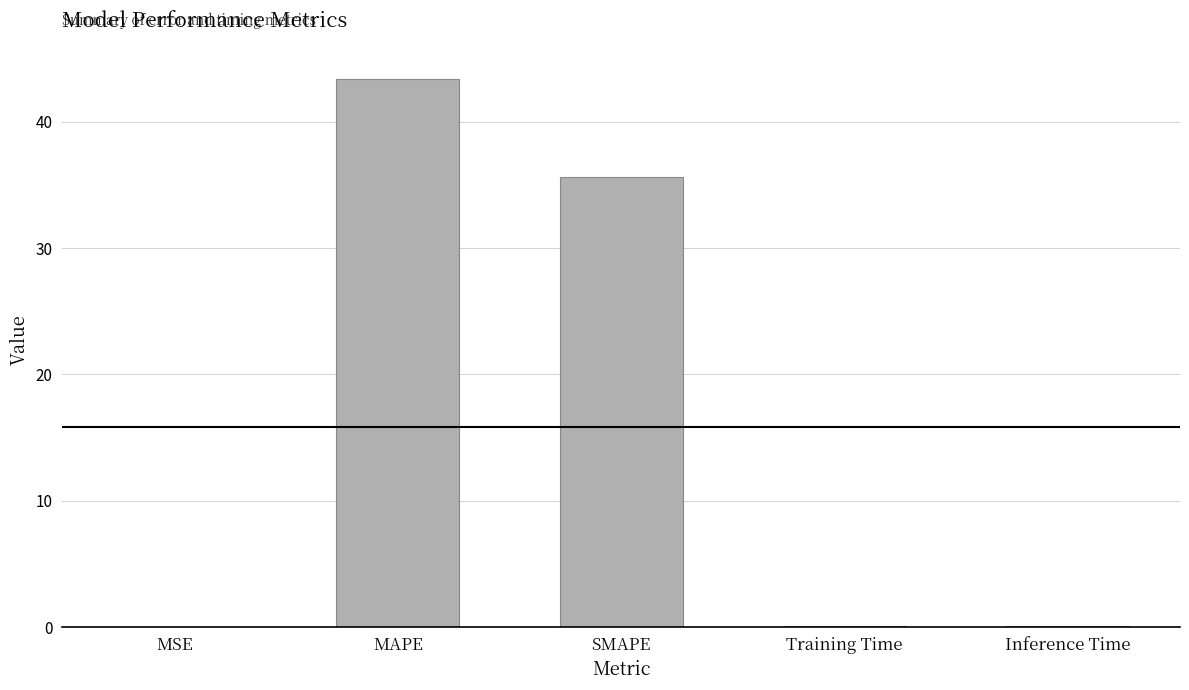

Which has a higher value, Training Time or SMAPE?

SMAPE